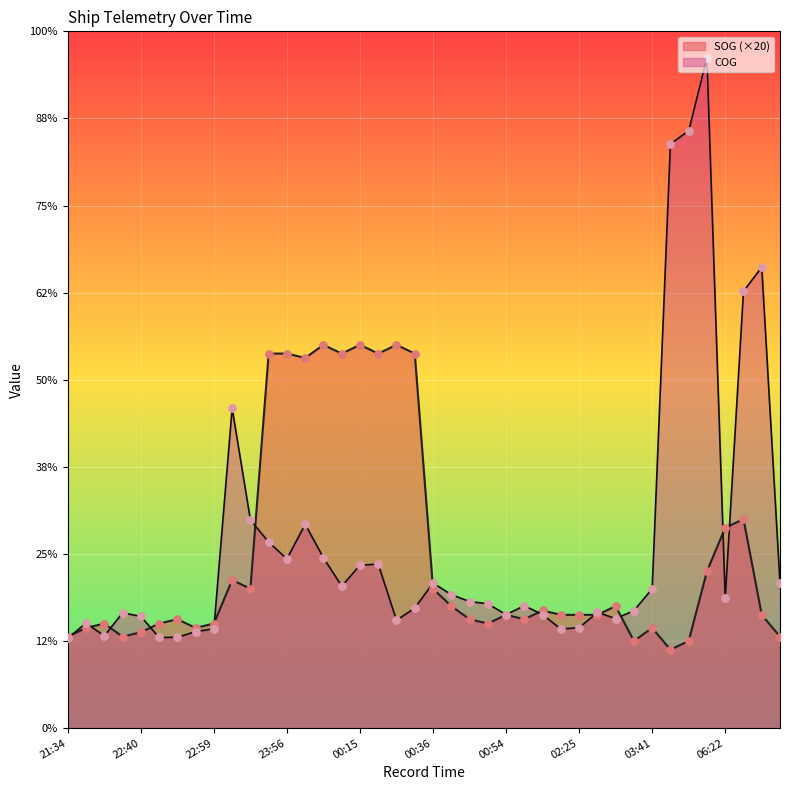

Which series has the largest total across all categories?

COG